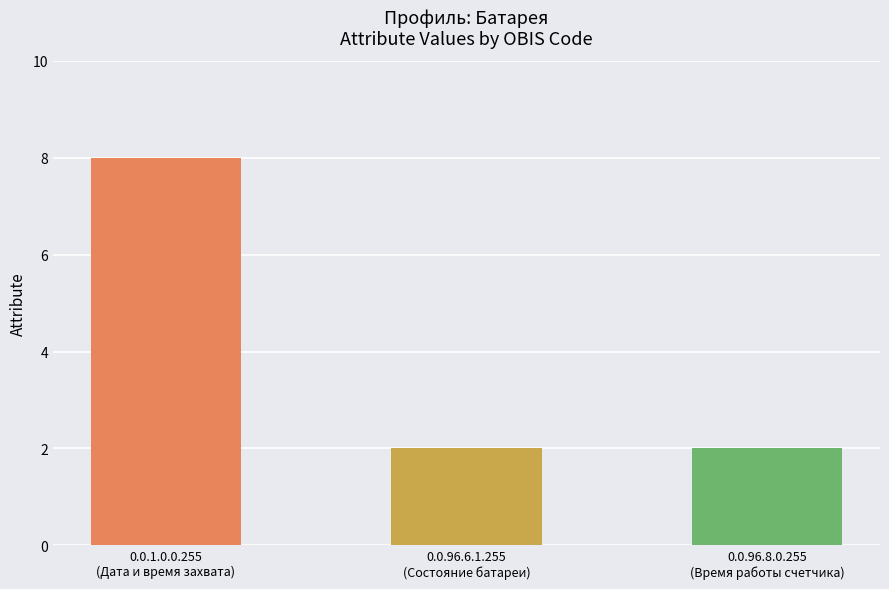

Which category has the highest value across all series?

0.0.1.0.0.255
(Дата и время захвата)